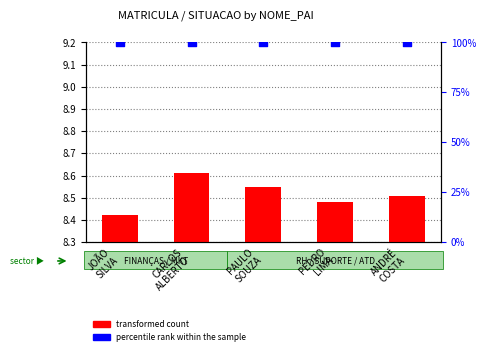

What is the total value across all series at JOÃO
SILVA?

108.4